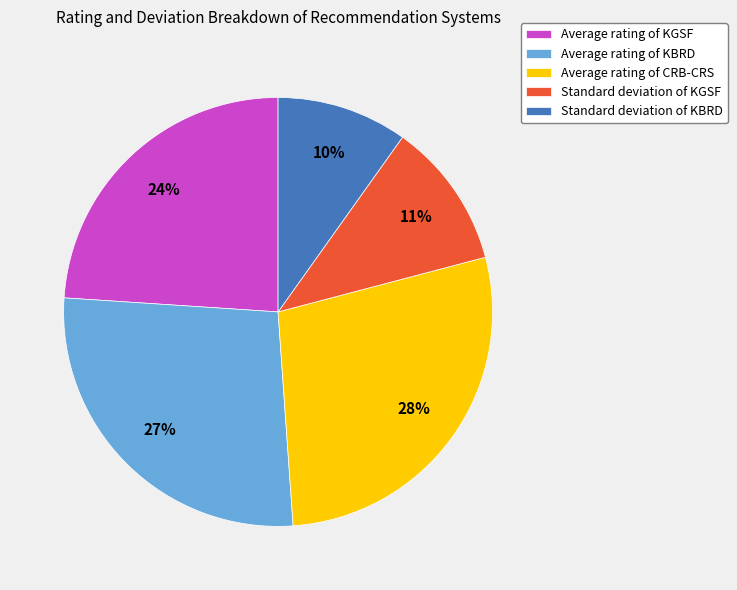

What is the ratio of the value at Average rating of CRB-CRS to the value at Standard deviation of KBRD?

2.8